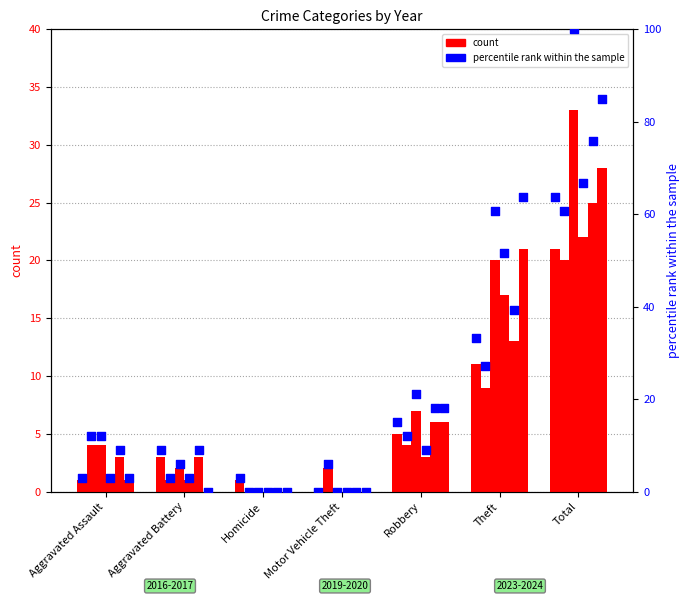

Between Aggravated Assault and Total, which is larger?

Total